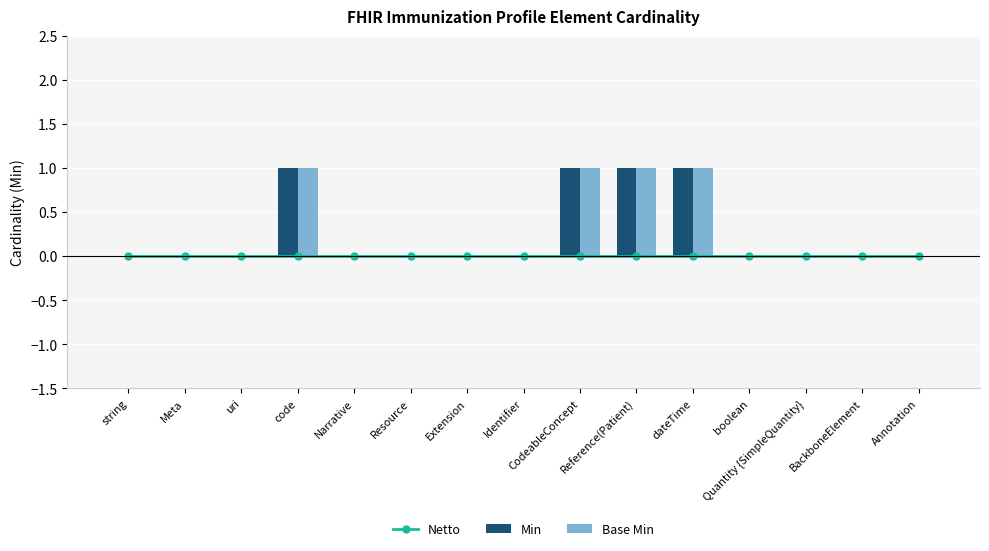

At which category is the sum across all series the highest?

code